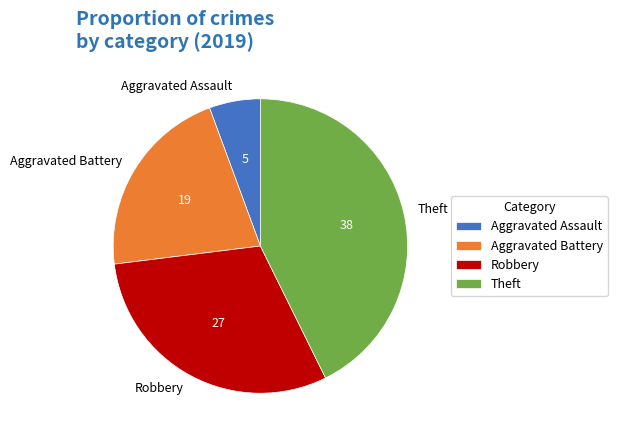

The Aggravated Battery slice represents 27% of the pie. True or false?

False